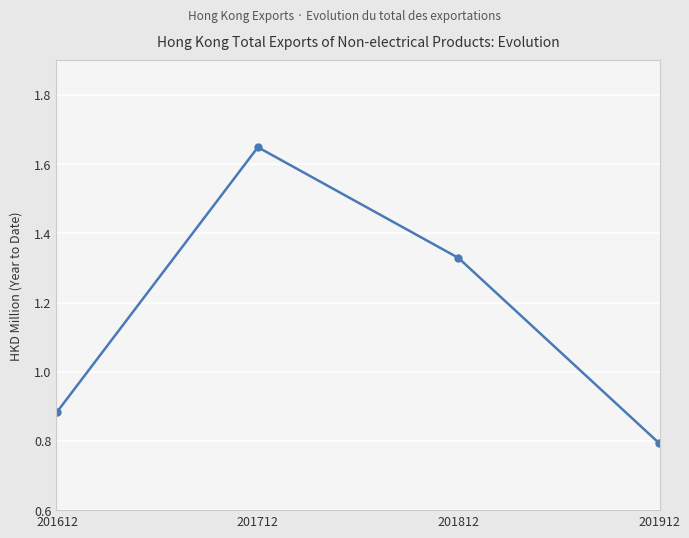

Which category has the highest value across all series?

201712